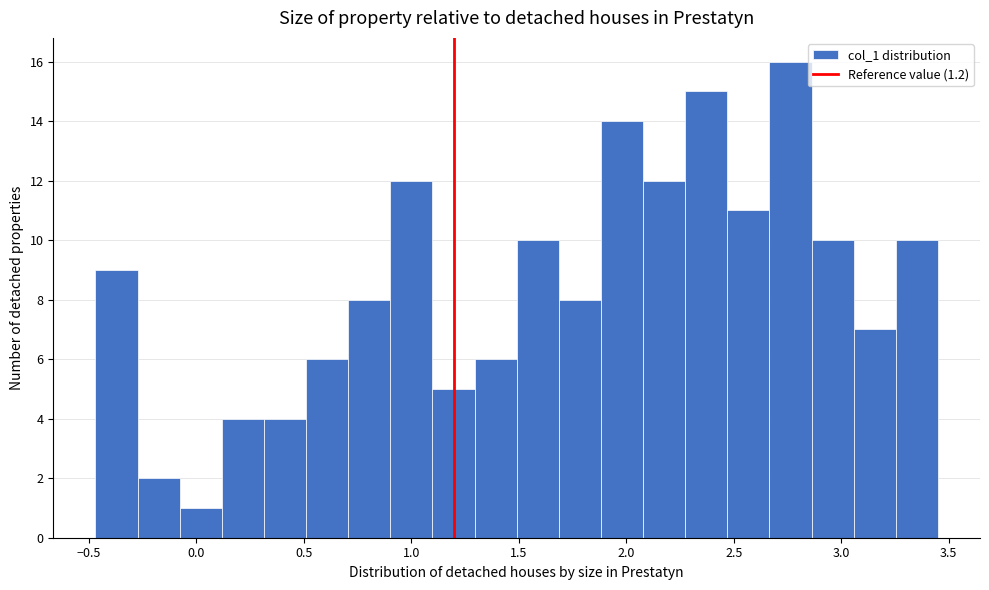

Around what value on the x-axis is the tallest bar? Give the approximate position of its centre, as read against the axis.

2.75